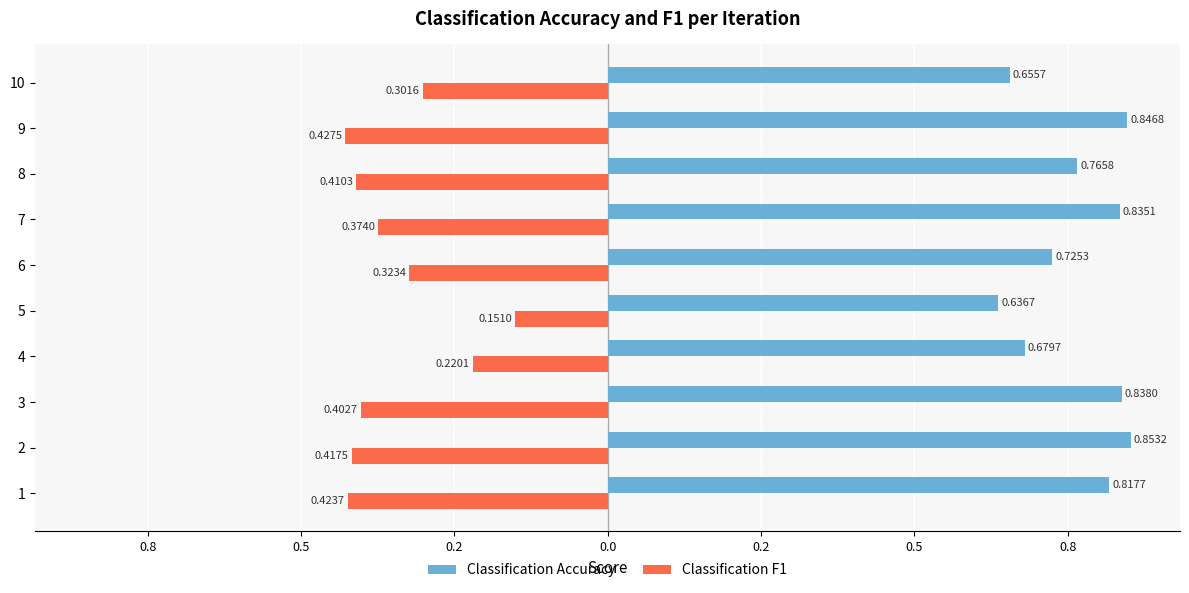

What is the value of the Classification F1 bar at the 4th from the left?

-0.2